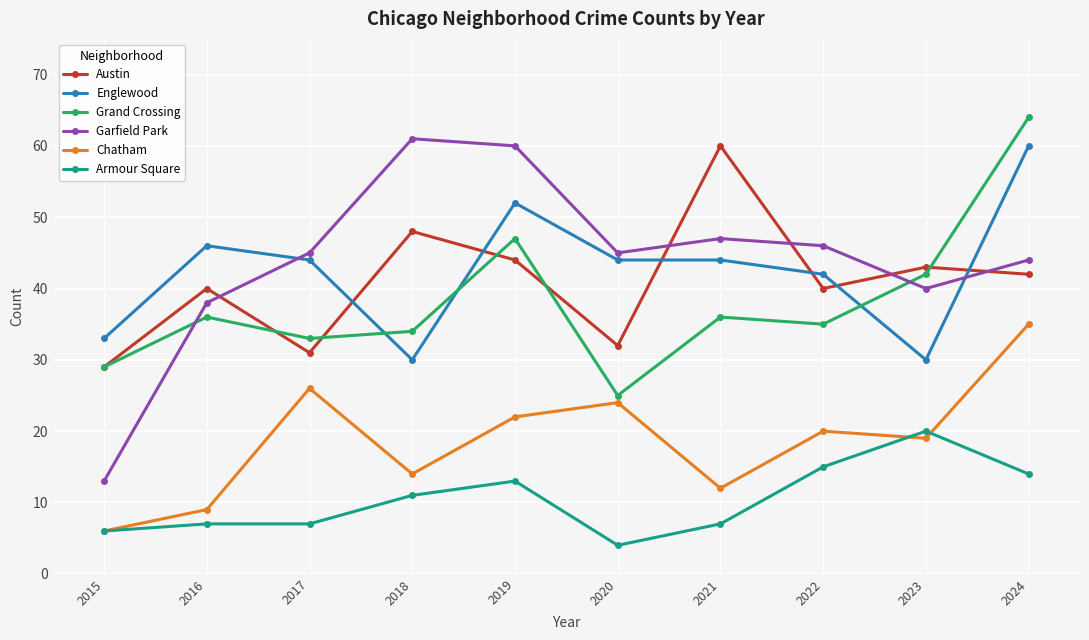

Which category has the lowest value in the Austin series?

2015